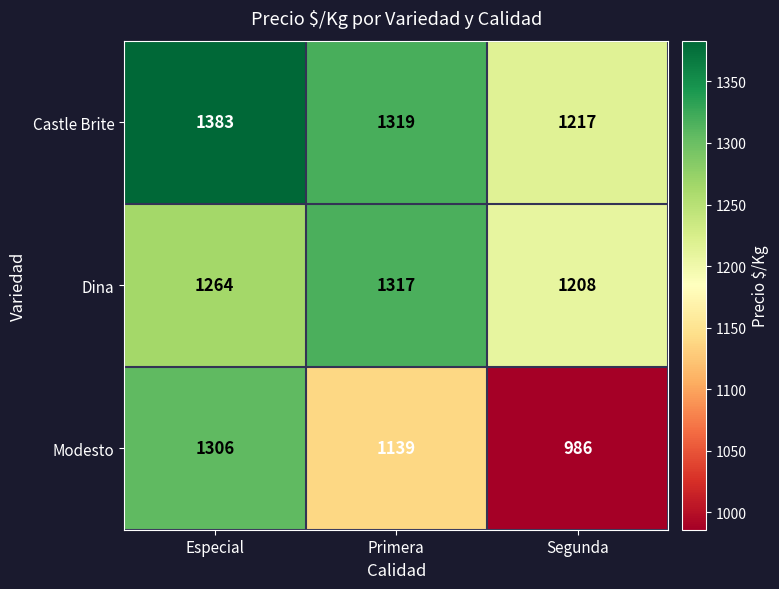

At which category does the chart reach its peak across all series?

Especial